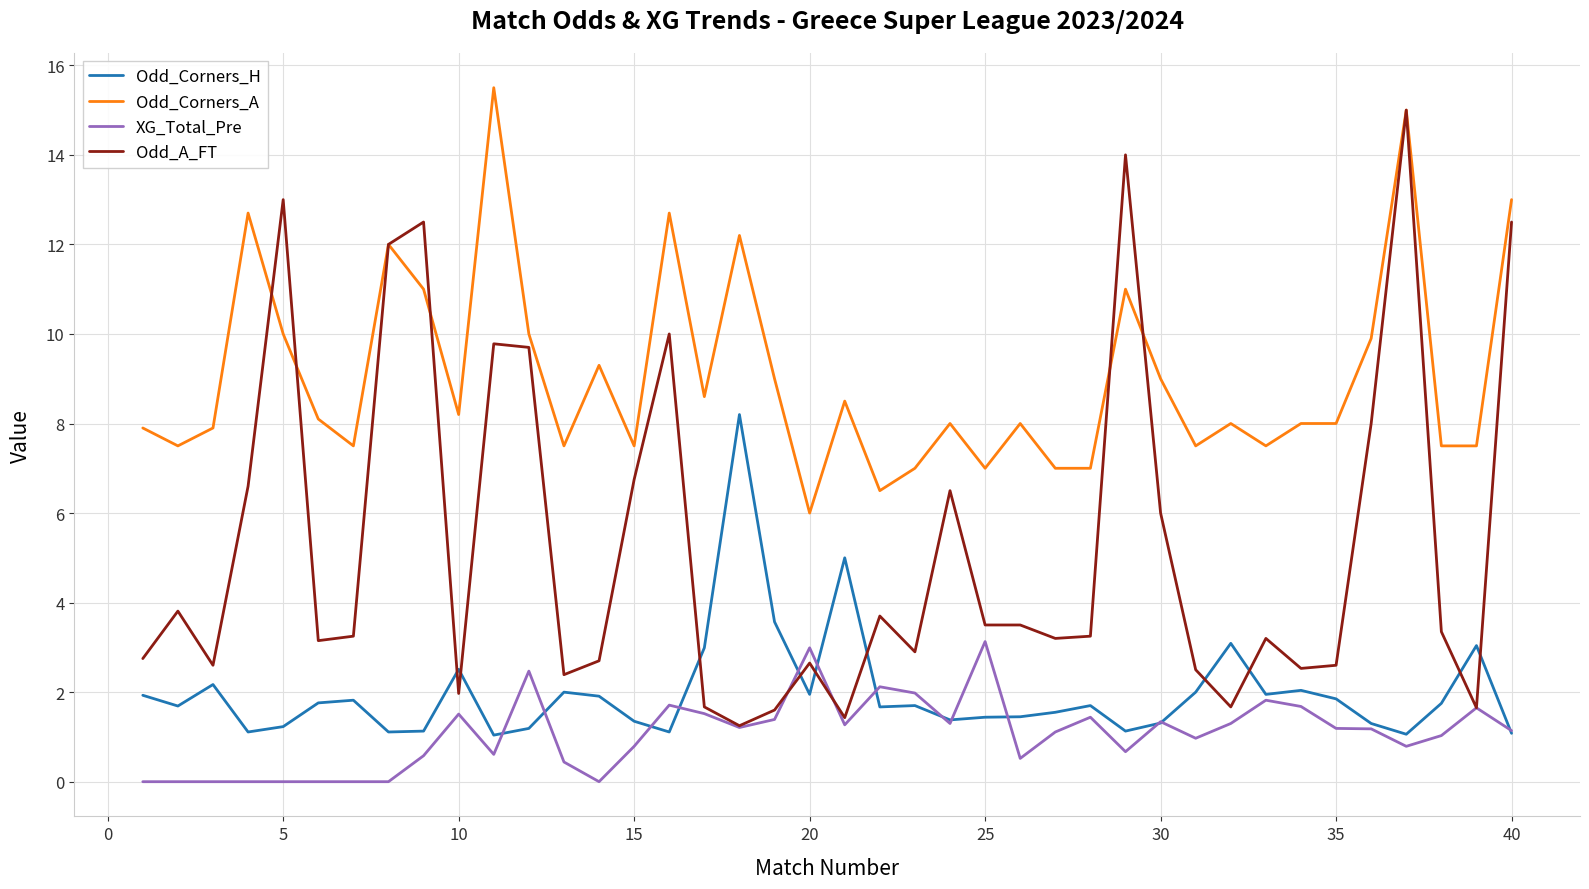

Which series has the largest total across all categories?

Odd_Corners_A